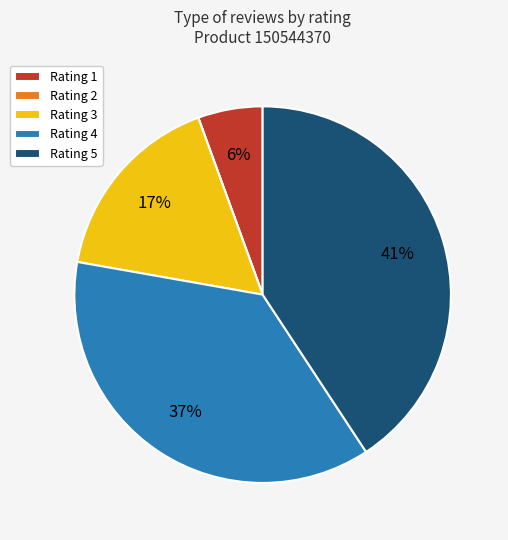

Is the sum of Rating 4 and Rating 5 greater than half?

Yes